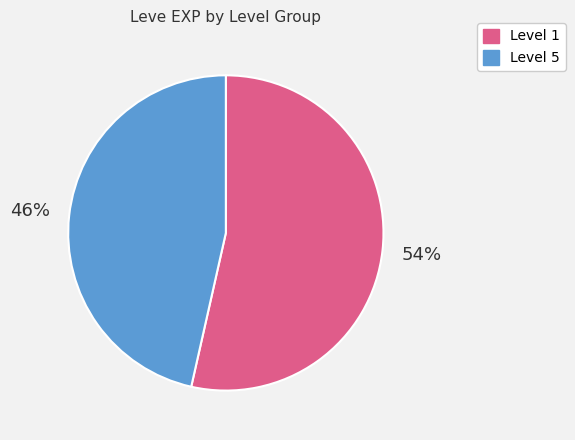

How many segments does this pie chart have?

2